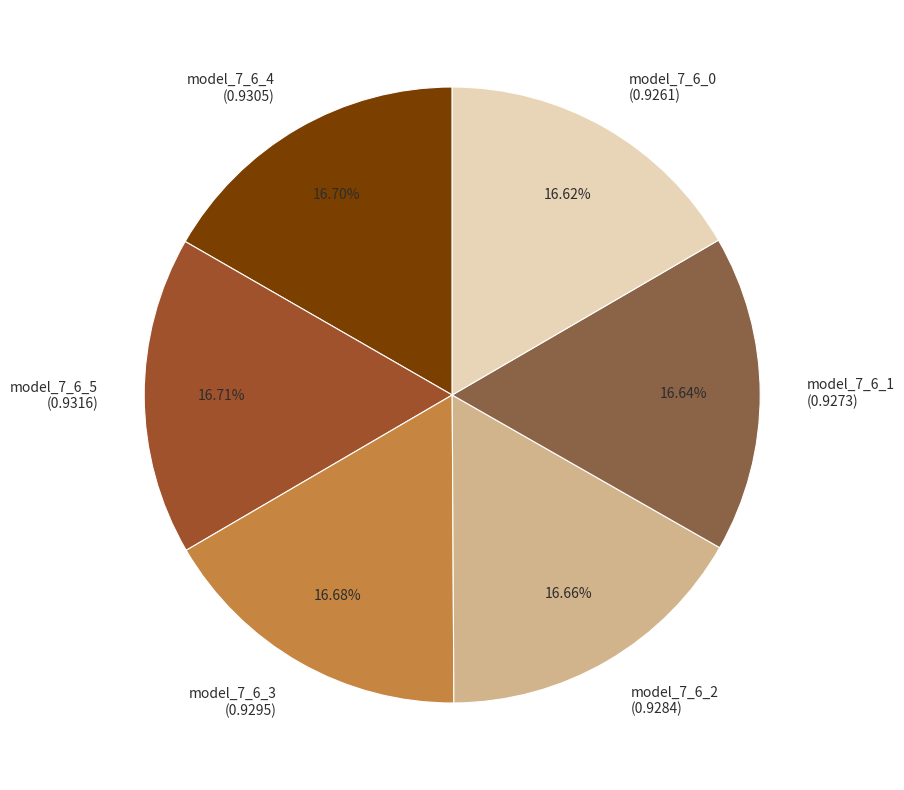

To the nearest percent, what portion does model_7_6_5 represent?

17%